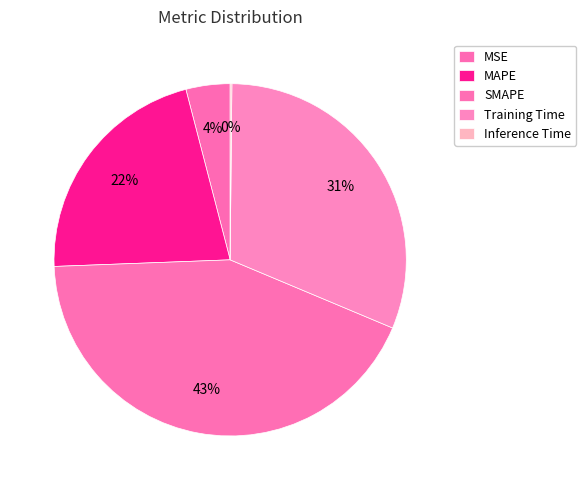

The Training Time slice represents 42% of the pie. True or false?

False